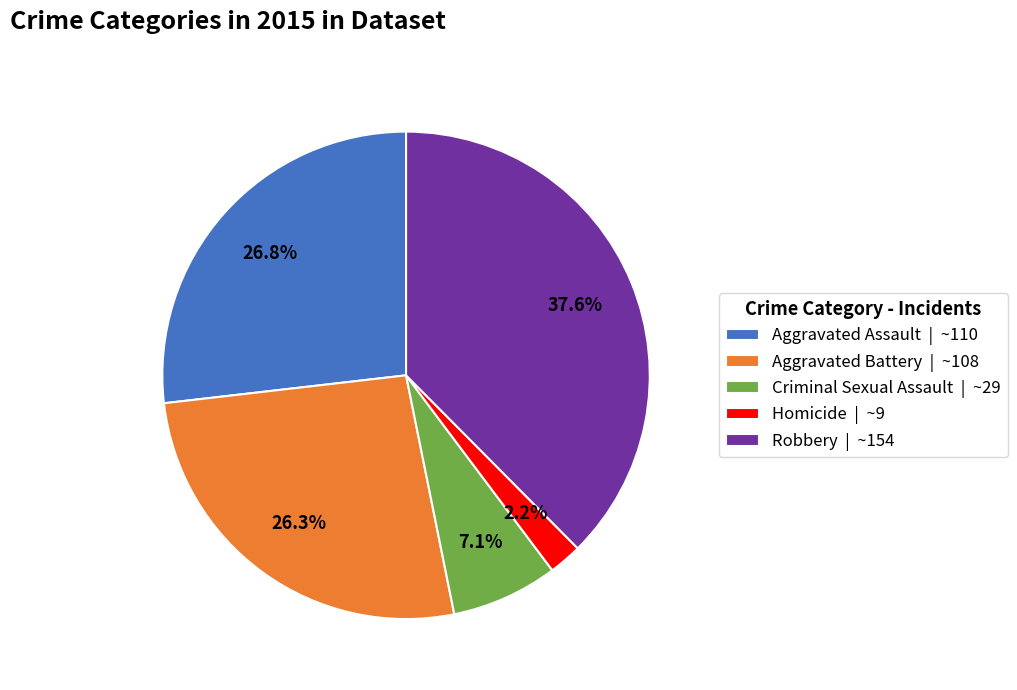

True or false: Aggravated Assault accounts for 27% of the total.

True